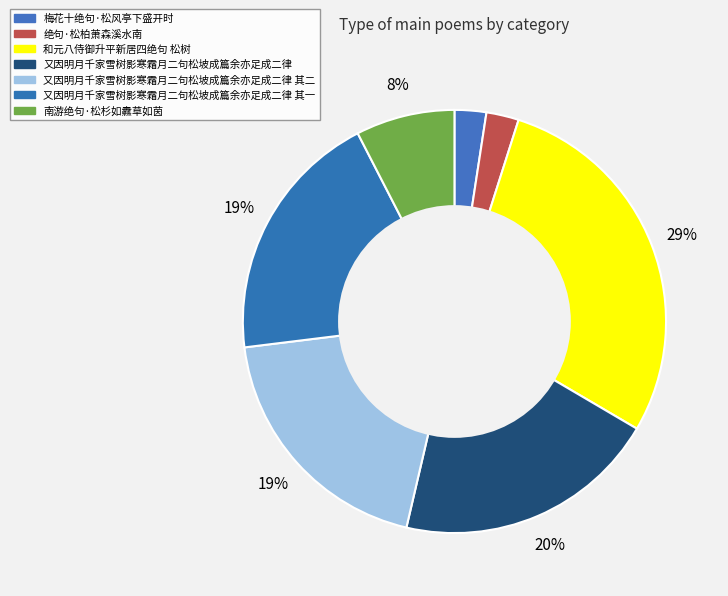

How many slices are in this pie chart?

7